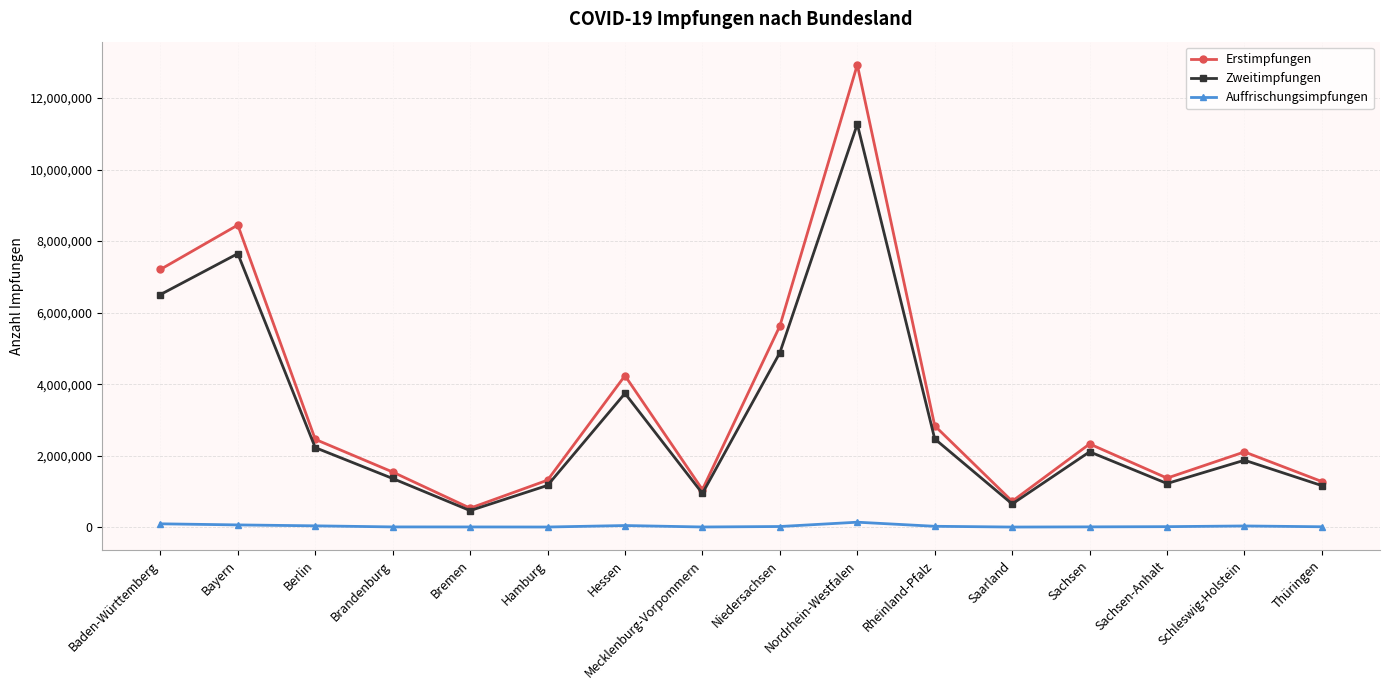

True or false: Zweitimpfungen and Auffrischungsimpfungen cross at least once.

False